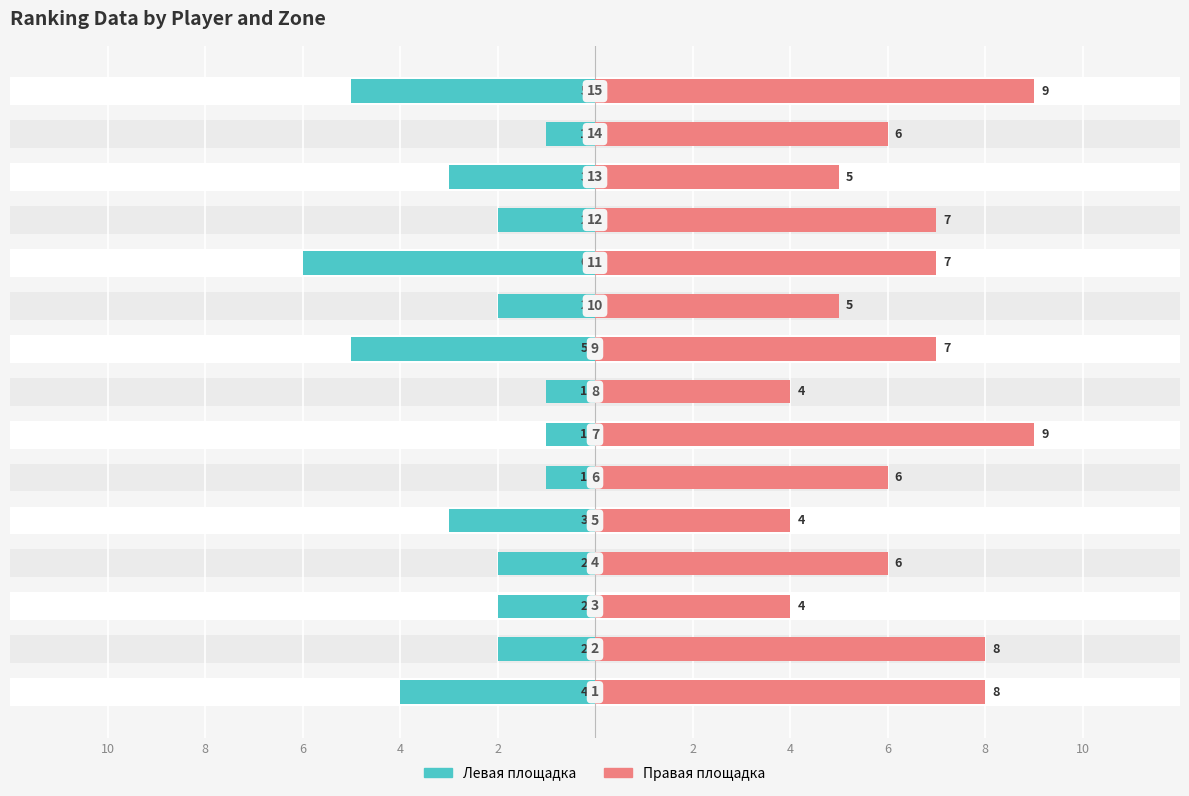

What is the average value of the Левая площадка series?

-3